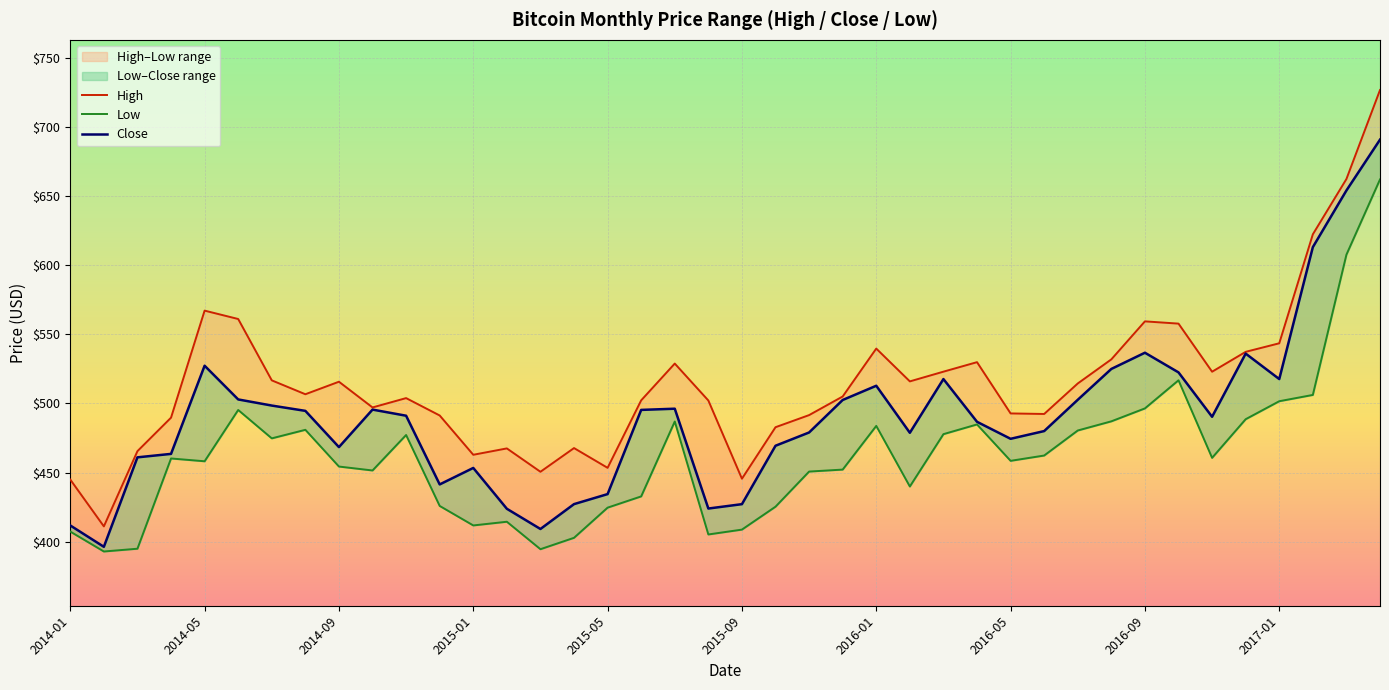

Which series changed the most between 25 and 36?

Low